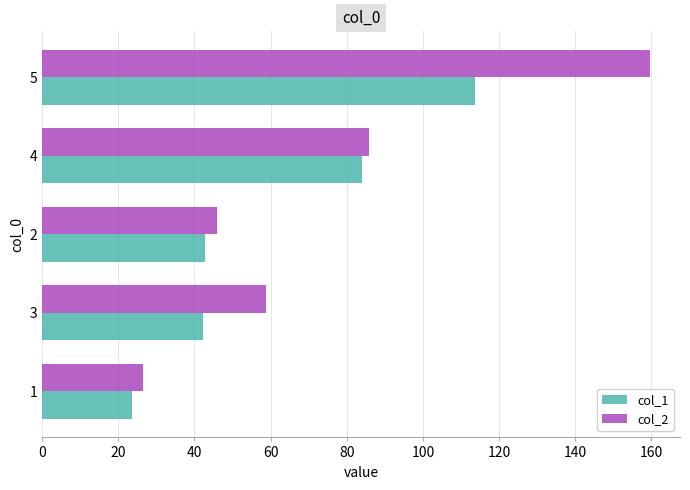

What is the difference between the maximum and minimum values in the col_2 series?

133.0